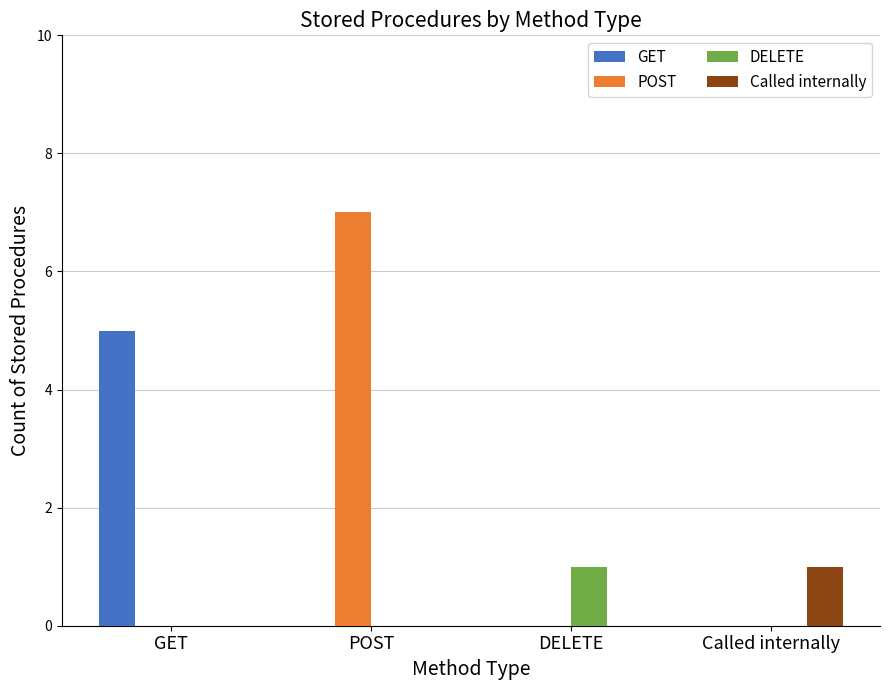

The value of GET at GET is 5. True or false?

True